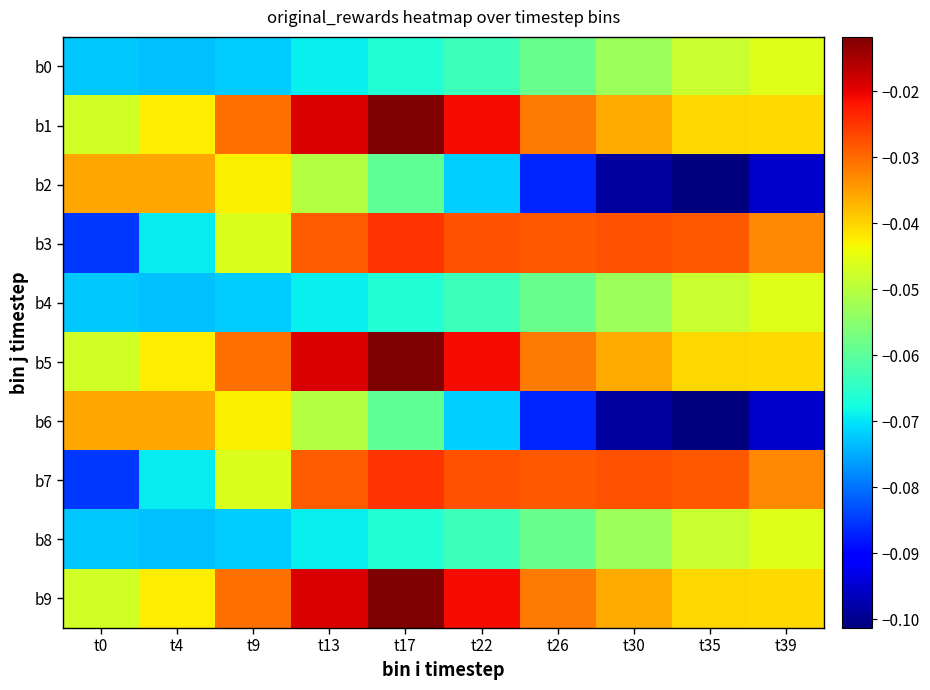

Rank the series at t39 from highest to lowest value.

b3, b7, b1, b5, b9, b0, b4, b8, b2, b6